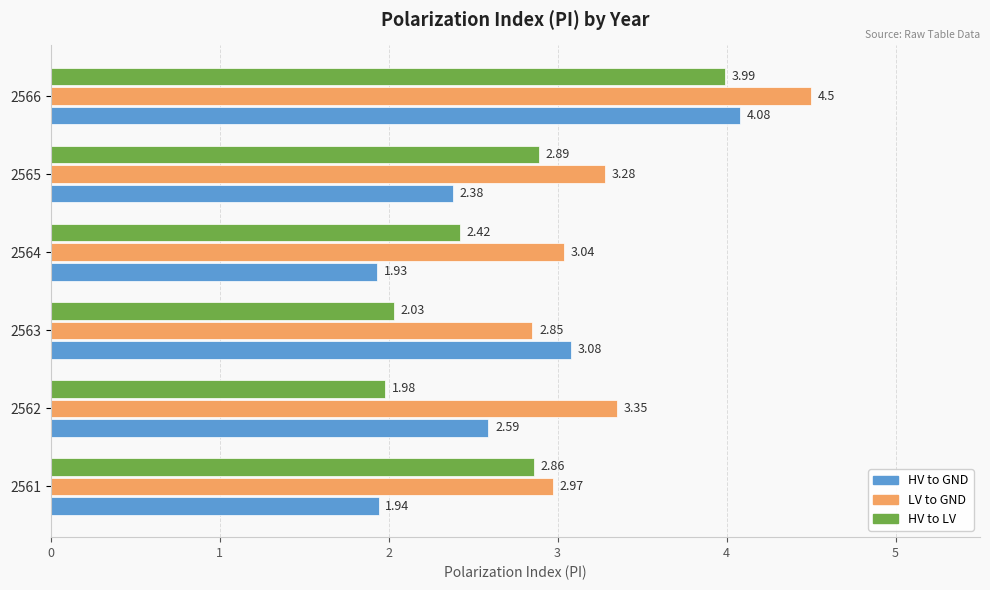

At how many categories does at least one series exceed 2?

6